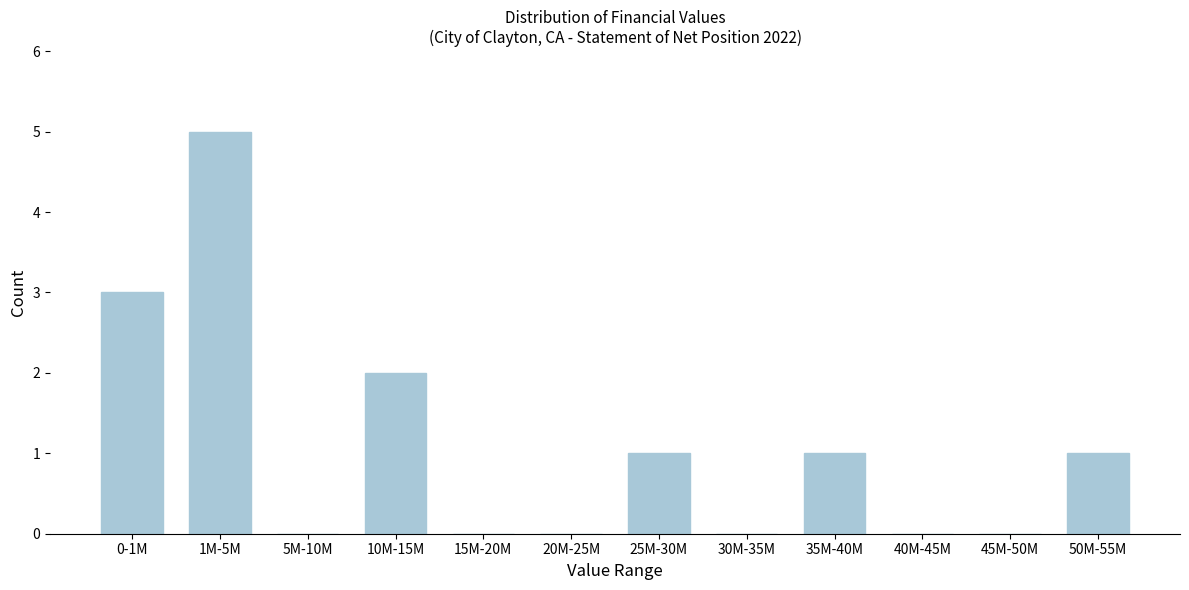

Reading right to left, transcribe all the data shown in this chart.

50M-55M=1	45M-50M=0	40M-45M=0	35M-40M=1	30M-35M=0	25M-30M=1	20M-25M=0	15M-20M=0	10M-15M=2	5M-10M=0	1M-5M=5	0-1M=3